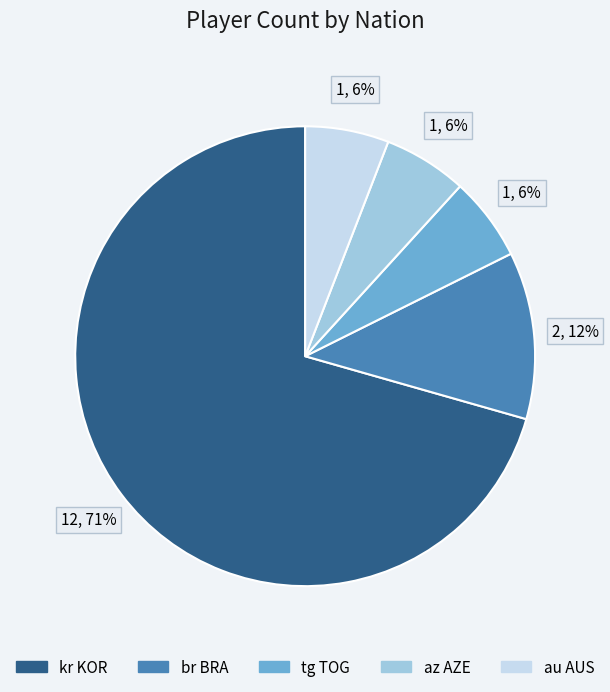

To the nearest percent, what percentage of the pie is br BRA?

12%